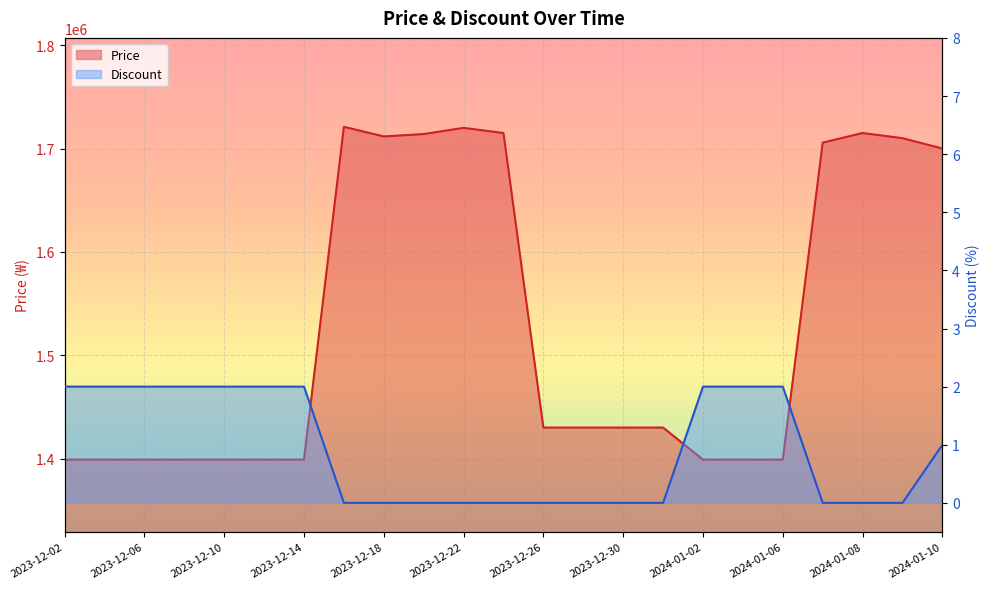

Which has a higher value, 2024-01-04 or 2023-12-18?

2023-12-18